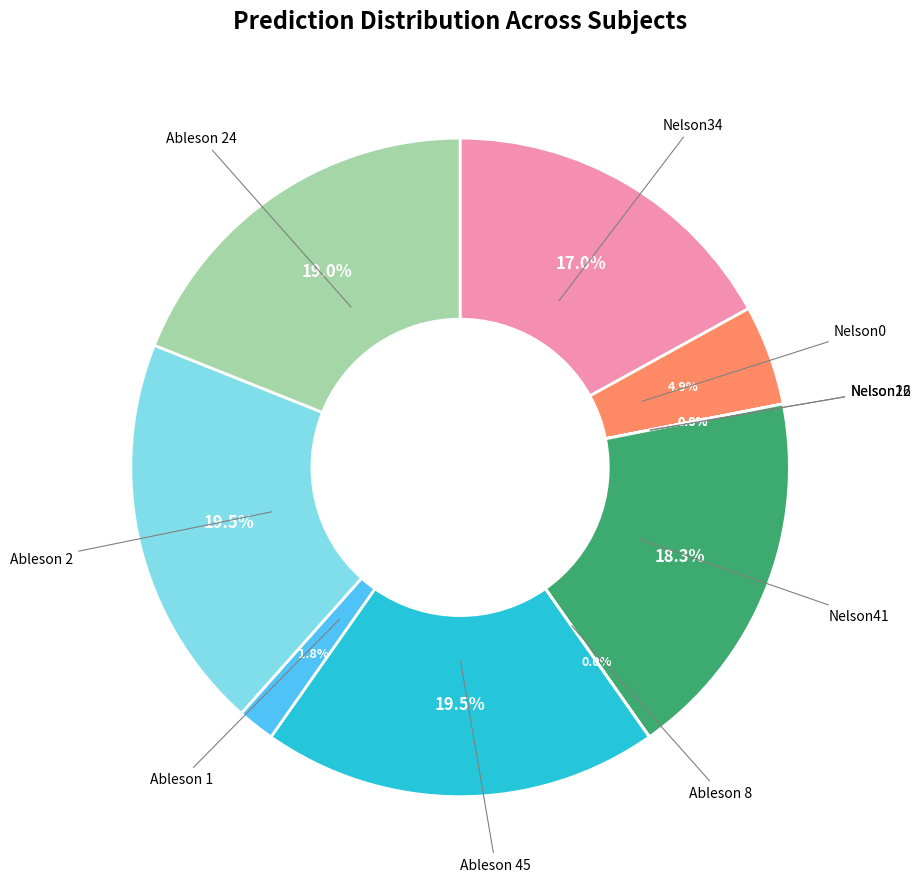

Is there a majority slice in this chart?

No